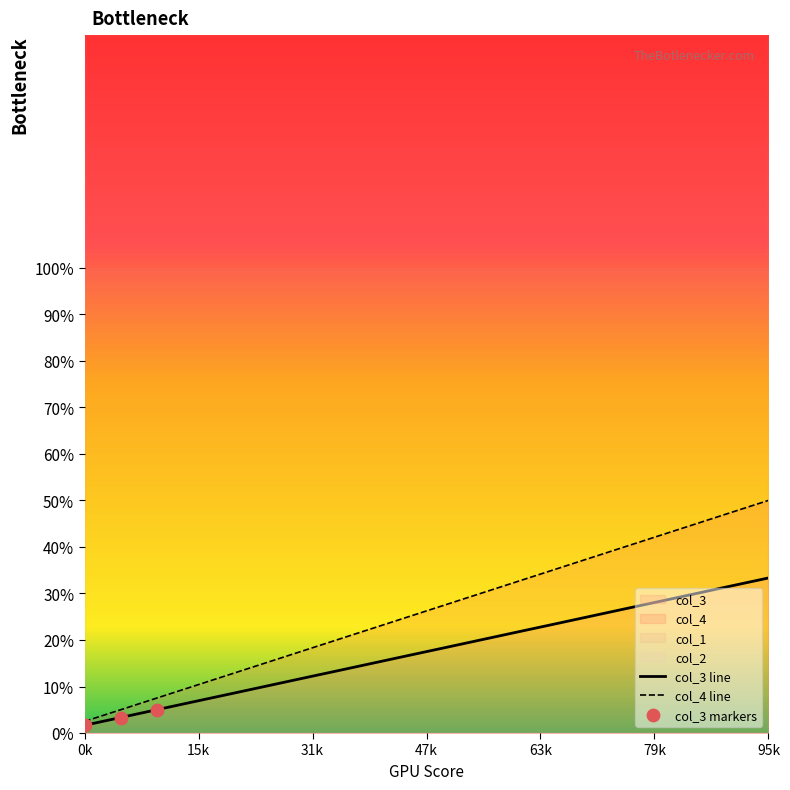

What is the highest value of the col_4 line series?

50.0